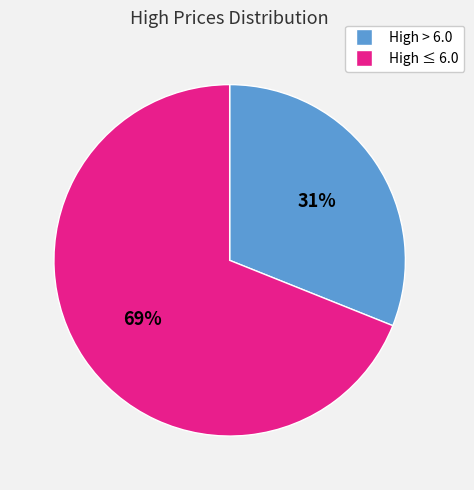

To the nearest percent, what is the difference between the largest and smallest slice percentages?

38%